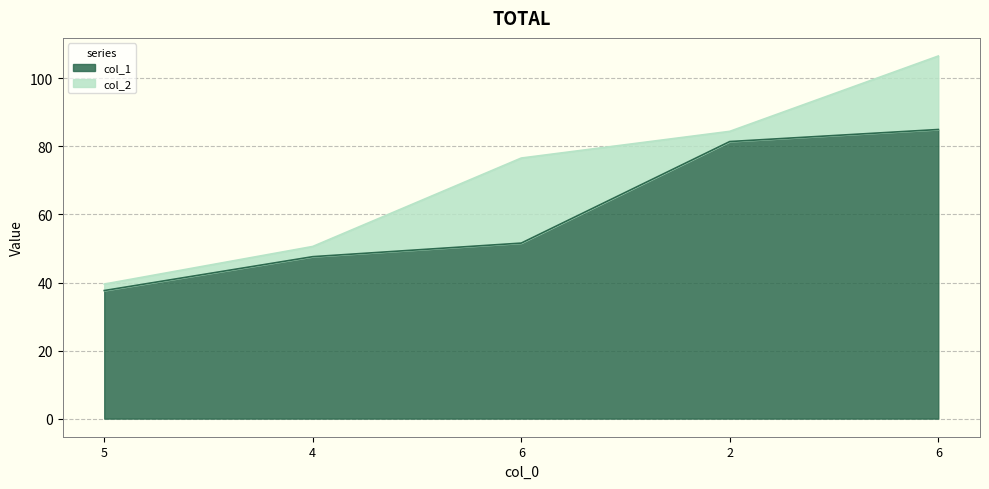

Count the number of categories in the chart.

5